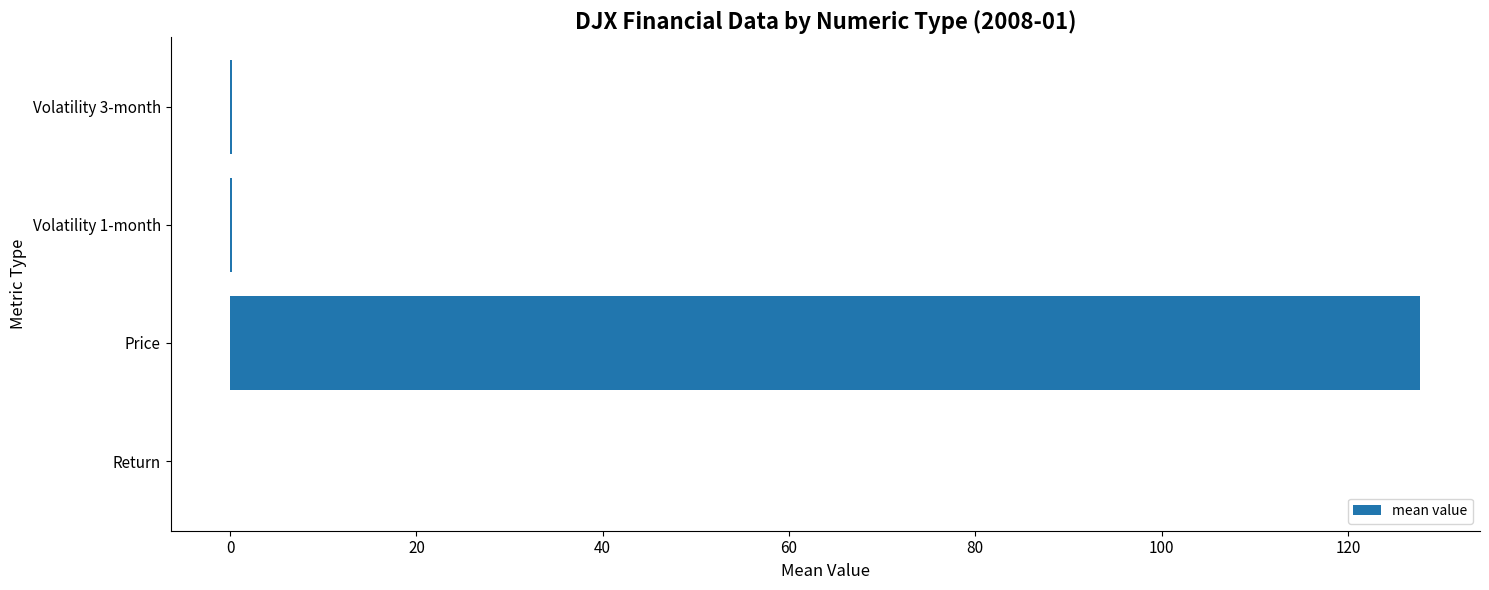

Which has a higher value, Volatility 3-month or Price?

Price